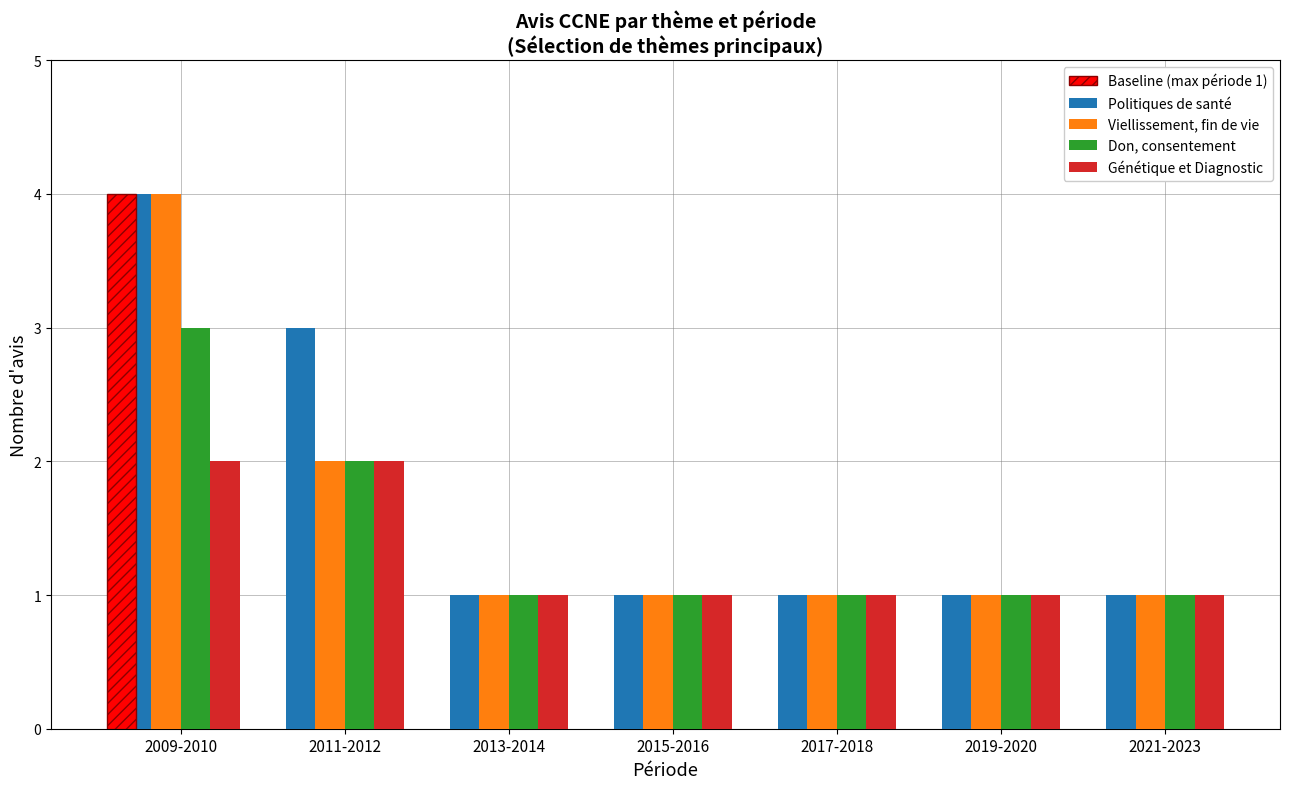

Rank the categories by Génétique et Diagnostic value from lowest to highest.

2013-2014, 2015-2016, 2017-2018, 2019-2020, 2021-2023, 2009-2010, 2011-2012